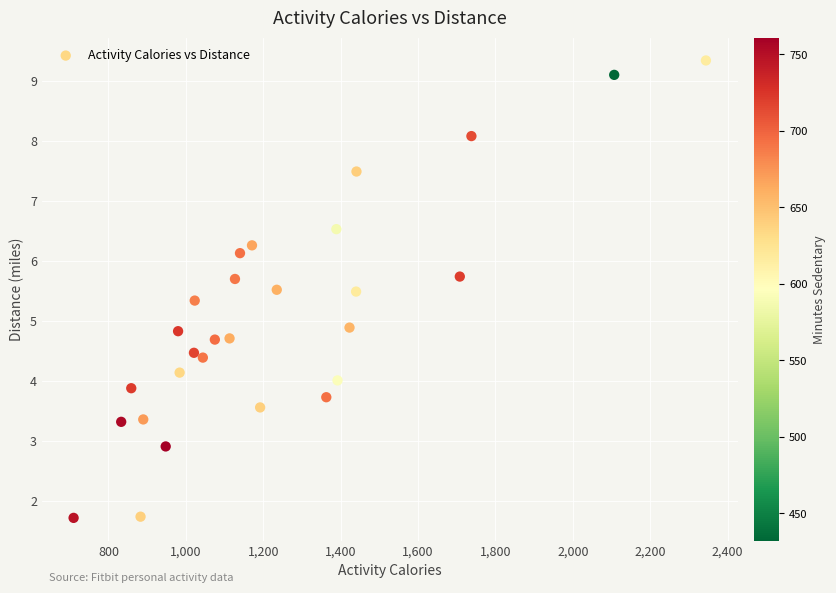

What is the range of Y values (max minus min)?

7.6